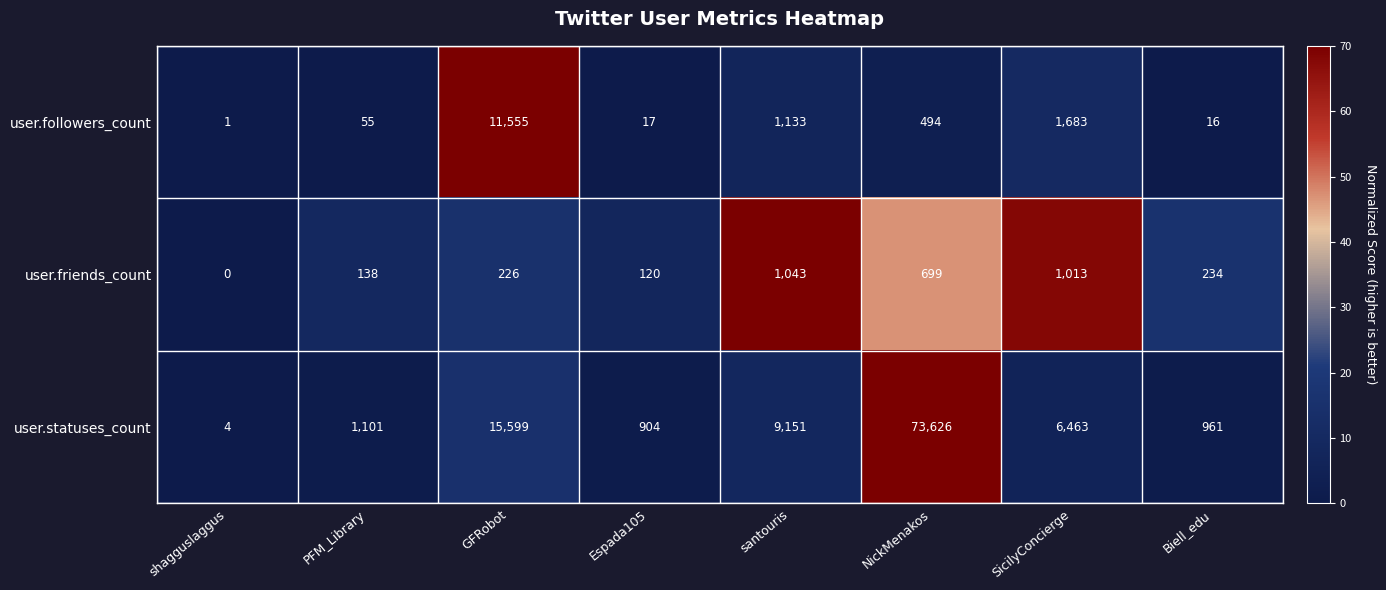

What is the difference between the highest and lowest values at santouris?

8108